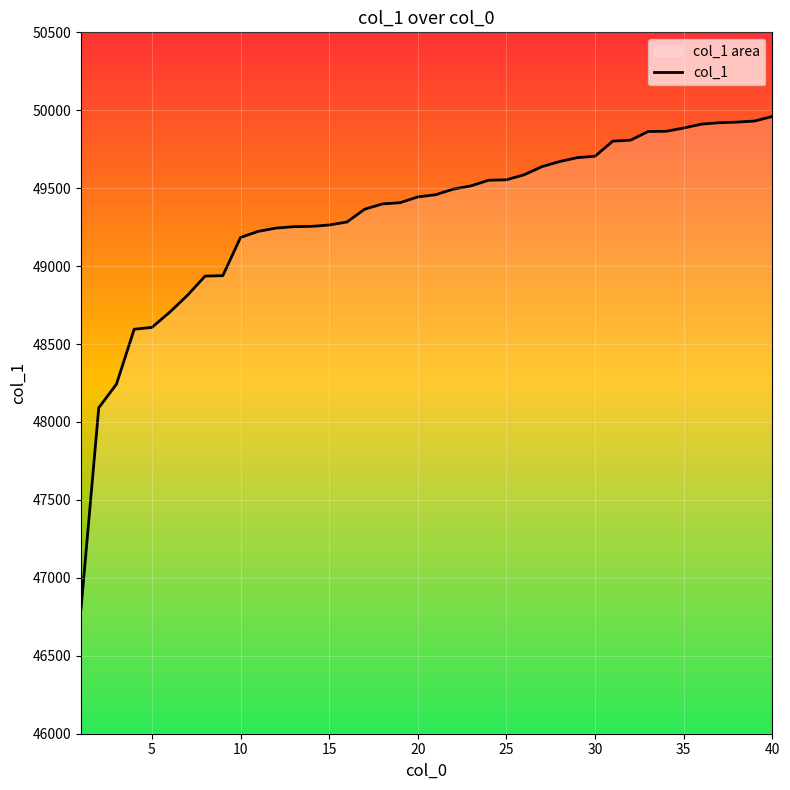

What is the greatest value displayed?

49960